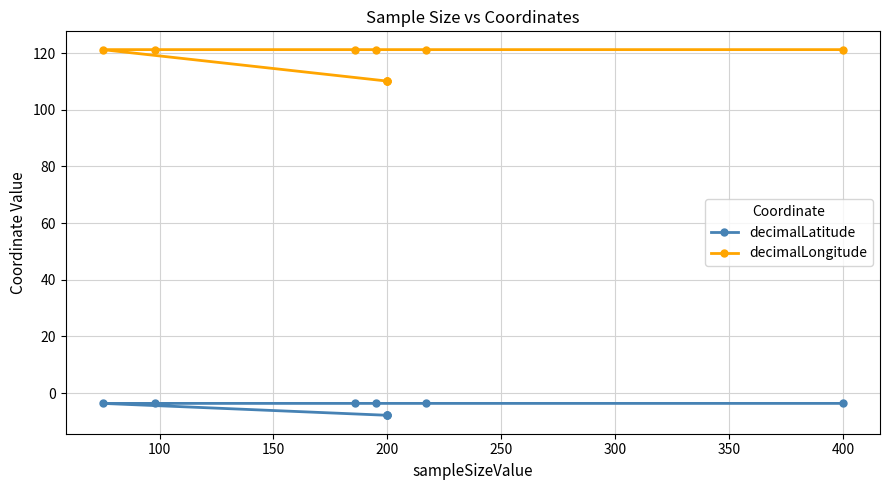

True or false: decimalLatitude has a value of -3.7 at 350.

True